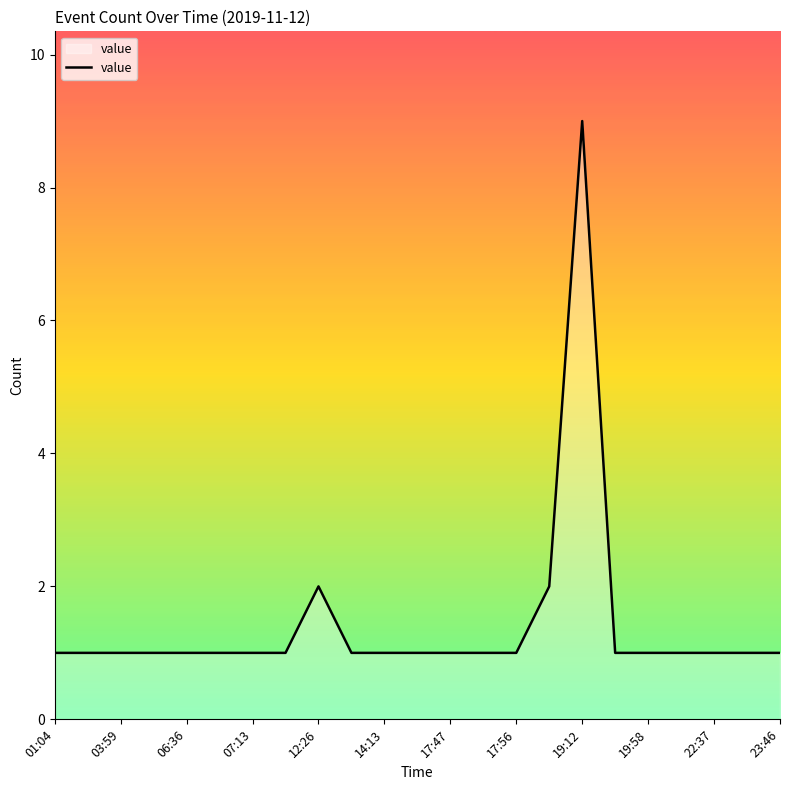

What is the maximum value shown in the chart?

9